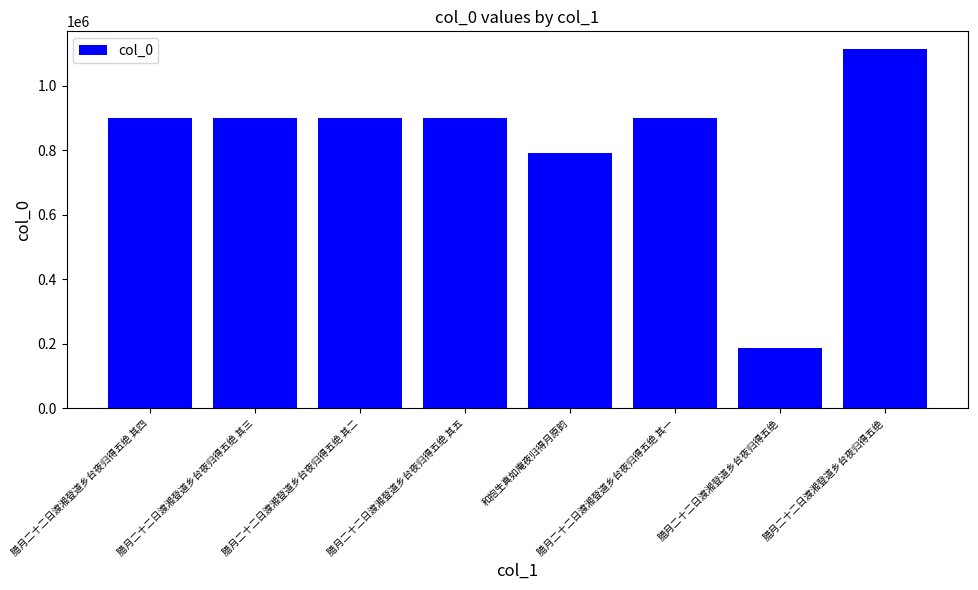

Count the number of categories in the chart.

8